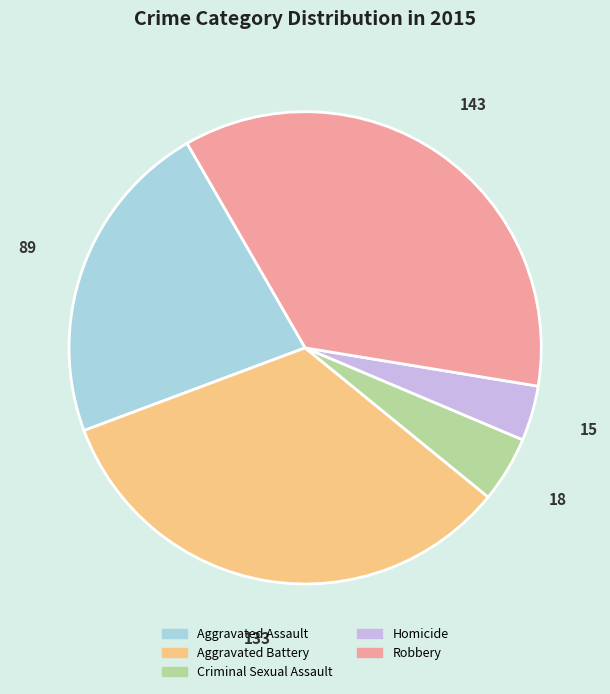

The Aggravated Assault slice represents 22% of the pie. True or false?

True